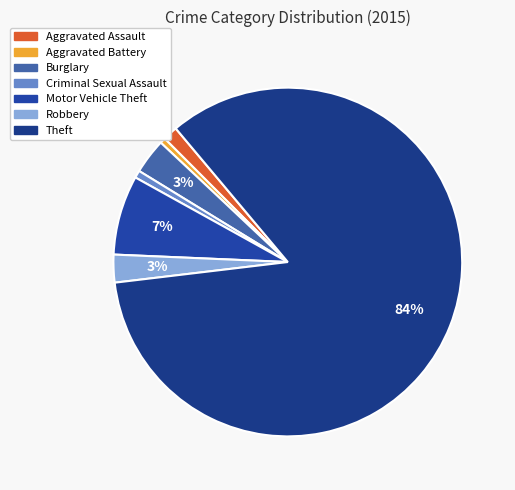

Does any single category account for the majority?

Yes